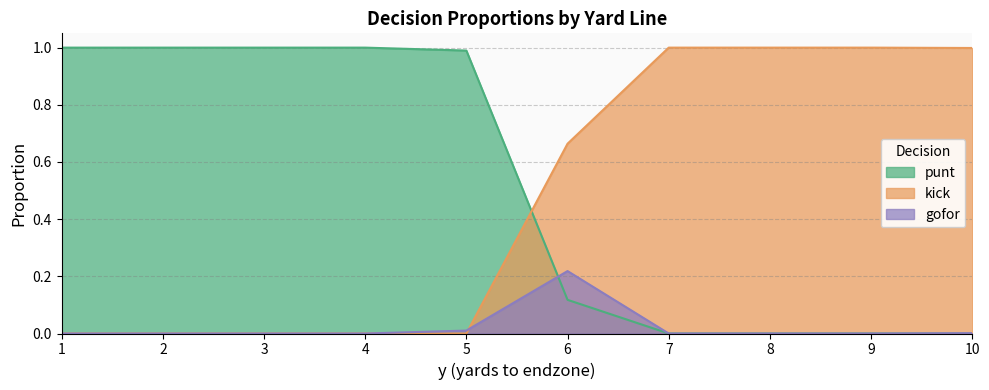

After their last crossing, which series has the higher values: gofor or punt?

gofor